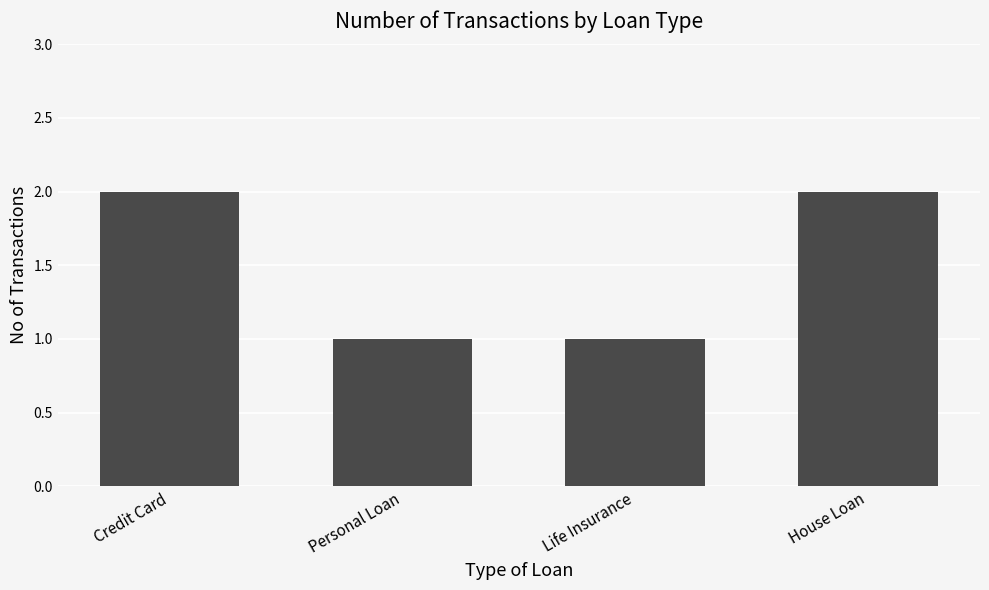

What is the minimum value shown in the chart?

1